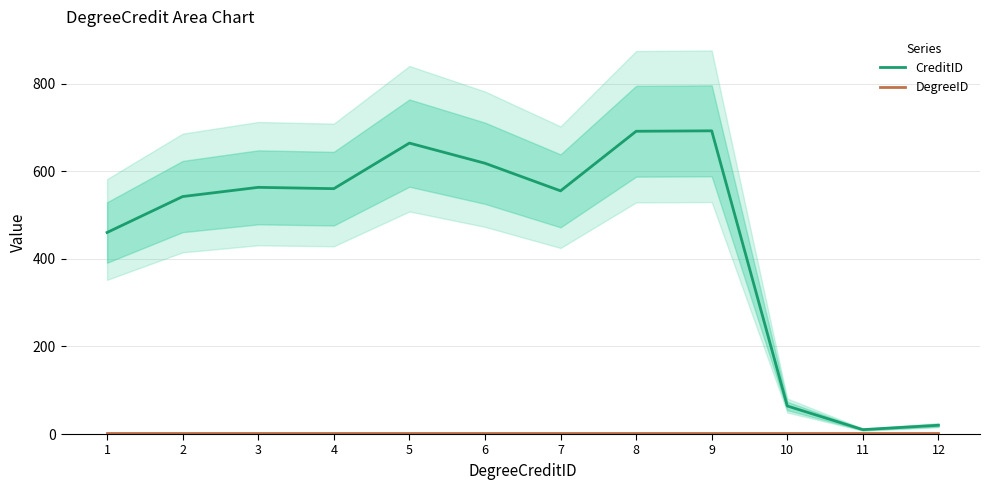

Reading right to left, transcribe all the data shown in this chart.

CreditID: 12=20	11=10	10=64	9=692	8=691	7=555	6=618	5=664	4=560	3=563	2=542	1=460
DegreeID: 12=2	11=2	10=2	9=2	8=2	7=2	6=2	5=2	4=2	3=2	2=2	1=2